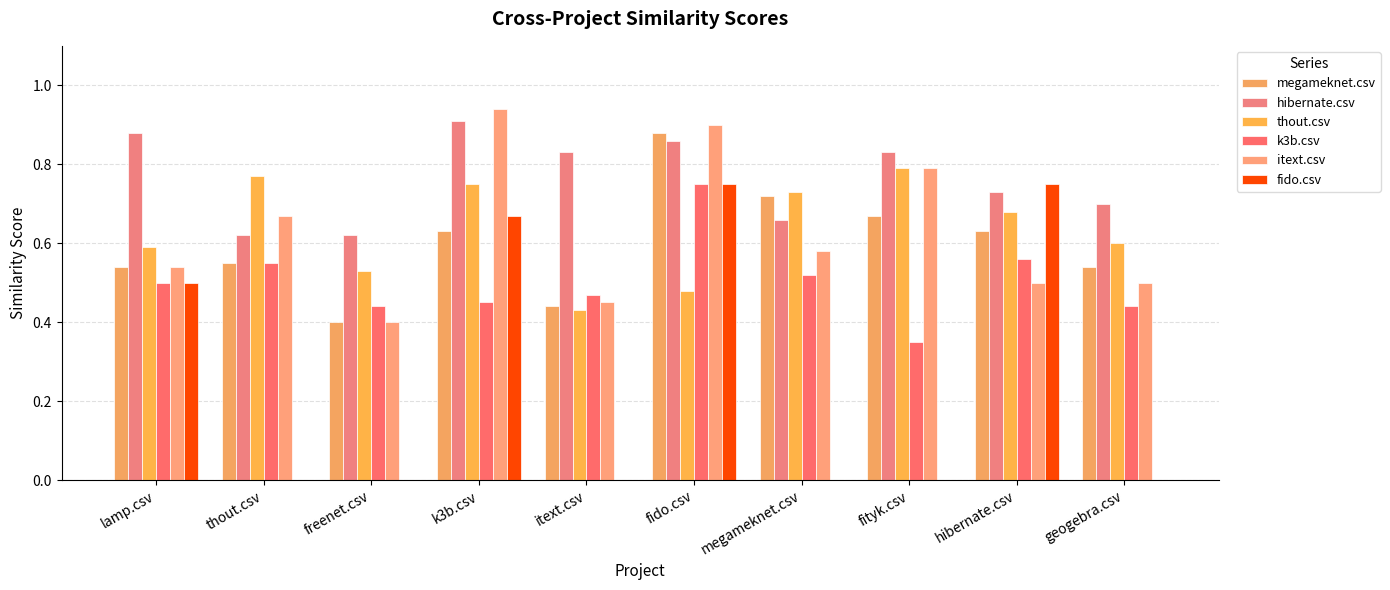

What is the difference between the second highest and minimum values in the k3b.csv series?

0.2